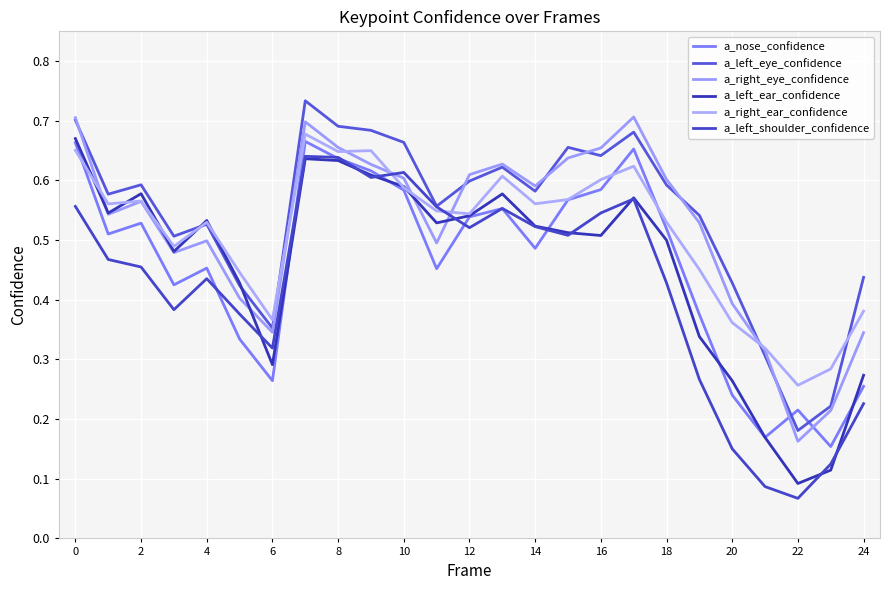

Where is a_right_ear_confidence nearest to the value 0?

22